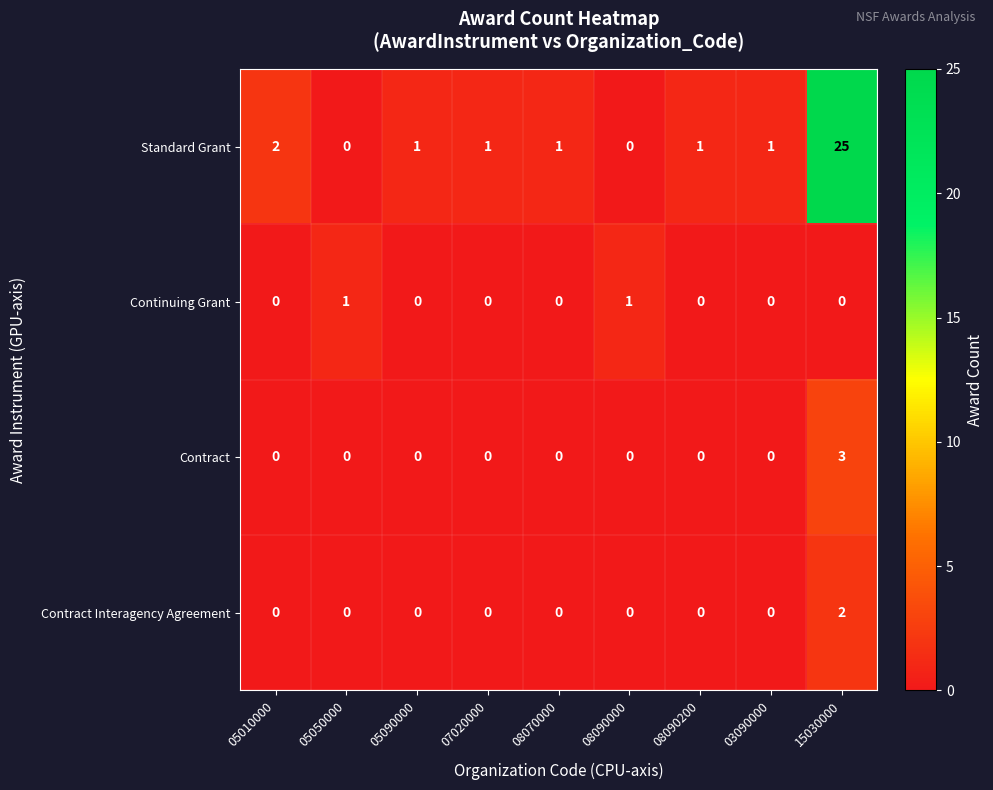

The Contract Interagency Agreement series shows 1 at 03090000. True or false?

False